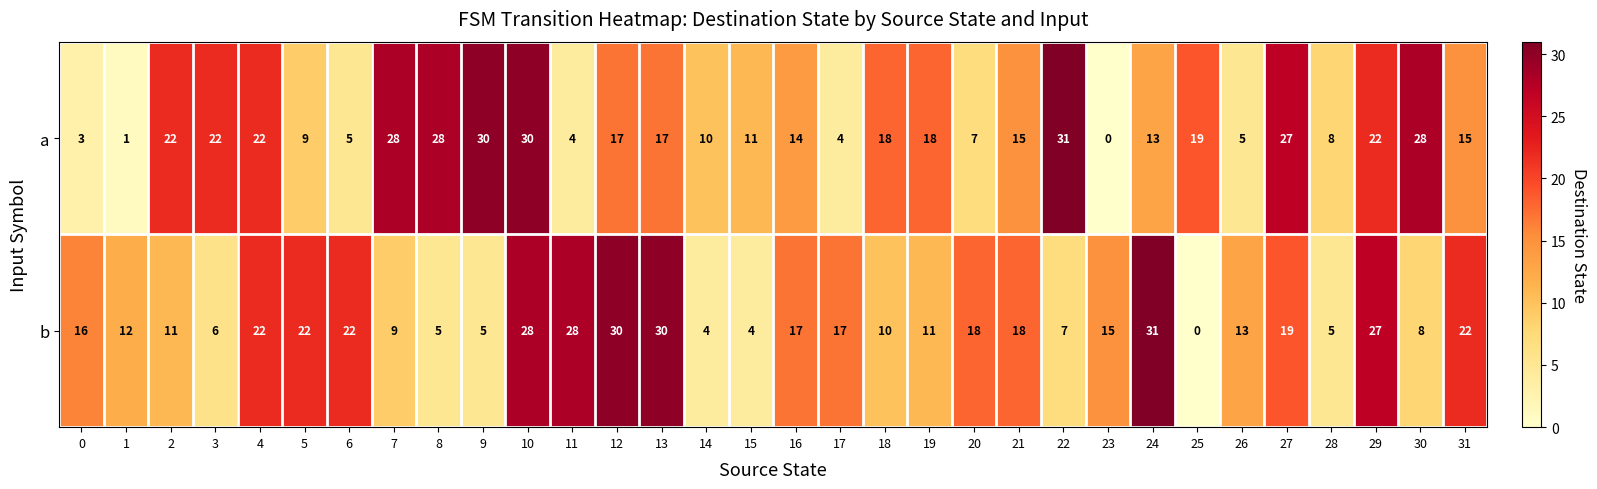

What is the spread (max minus min) of values at 3?

16